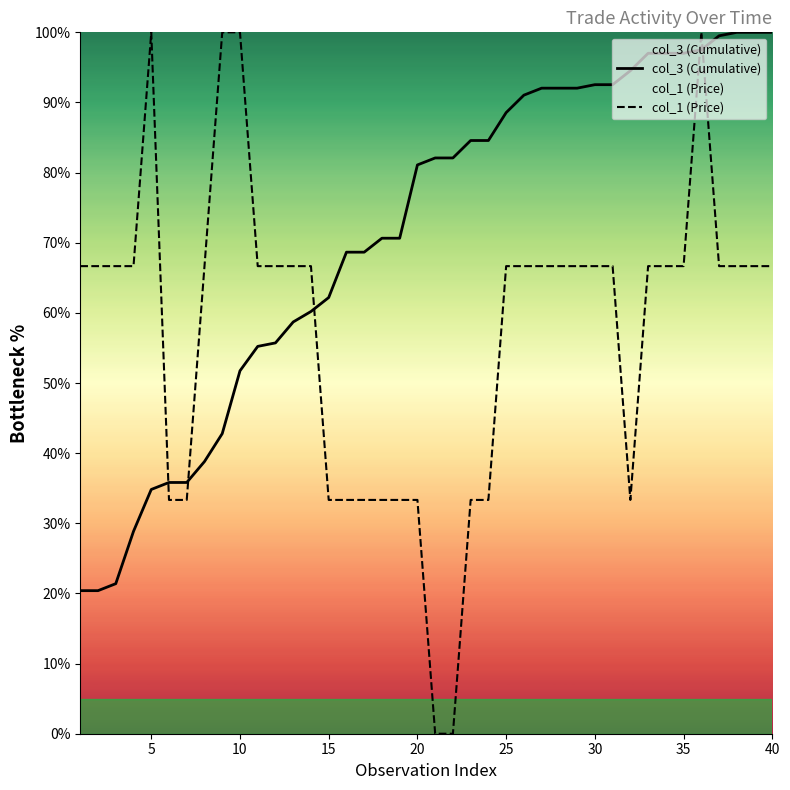

How many lines are shown in the chart?

2